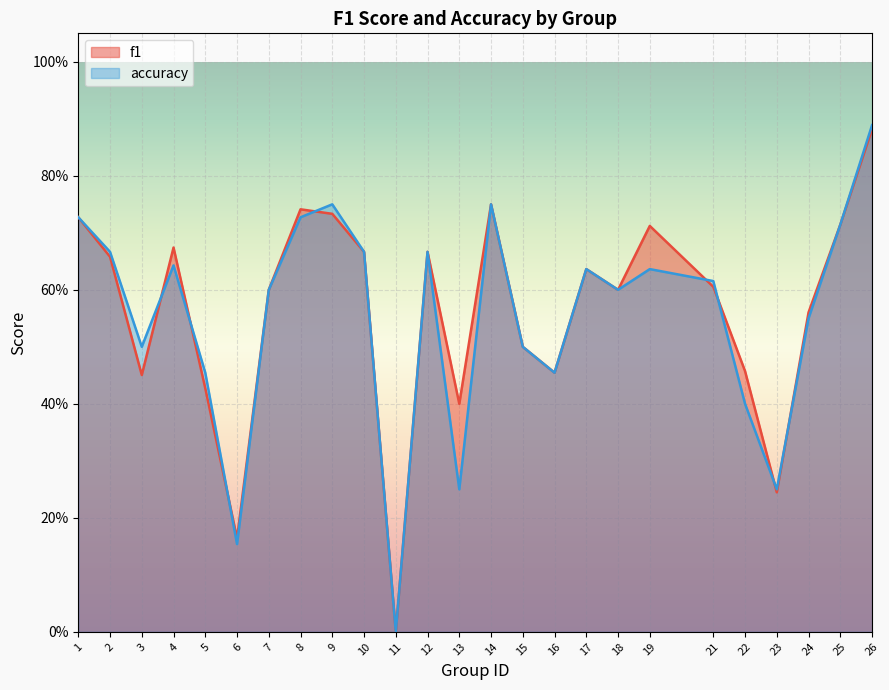

Between 10 and 16, which is larger?

10